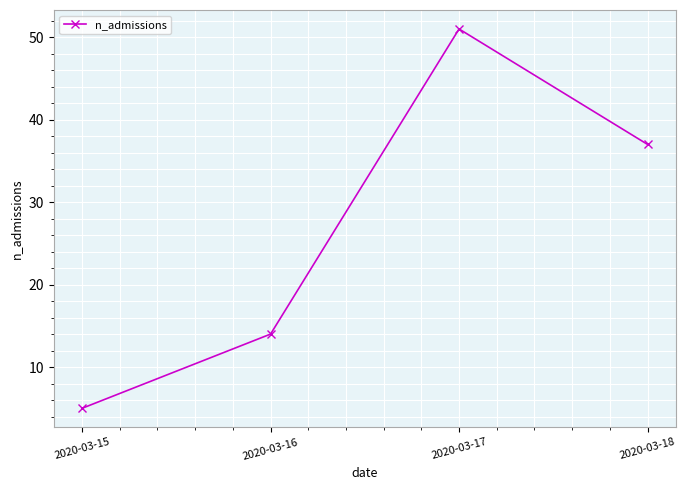

What is the difference between the maximum and minimum values?

46